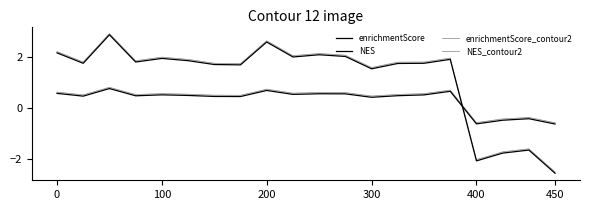

Which series has the largest range (max minus min)?

NES